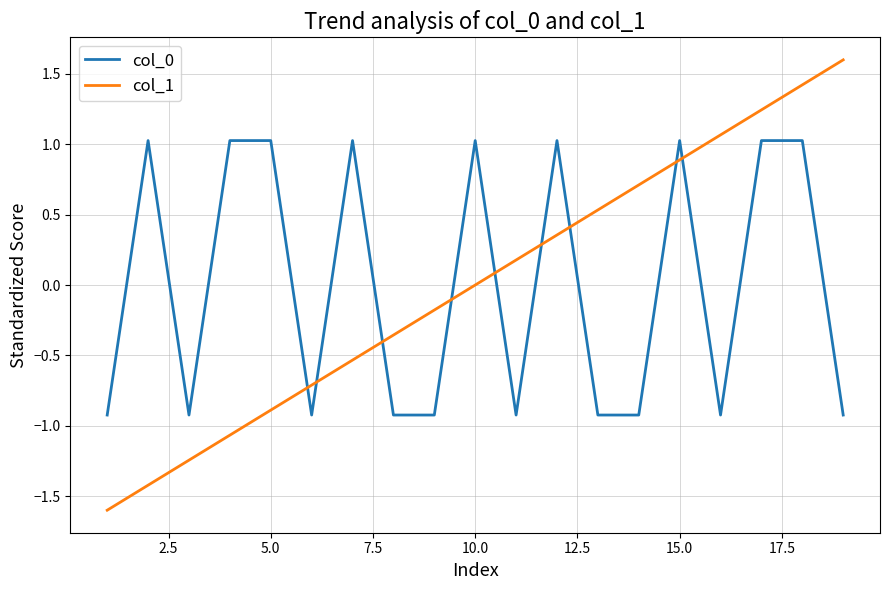

What is the lowest value of the col_1 series?

-1.6